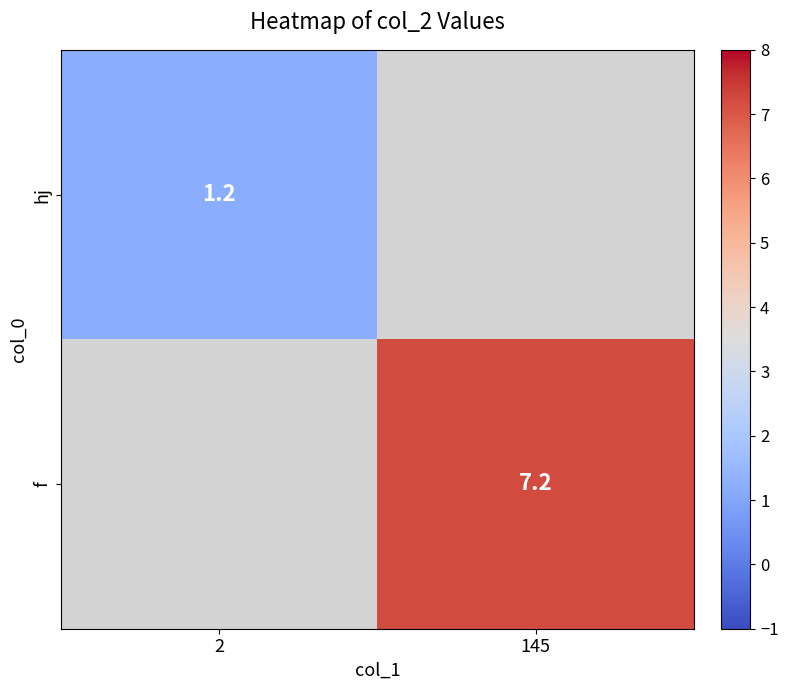

True or false: f has a value of 4.3 at 145.

False